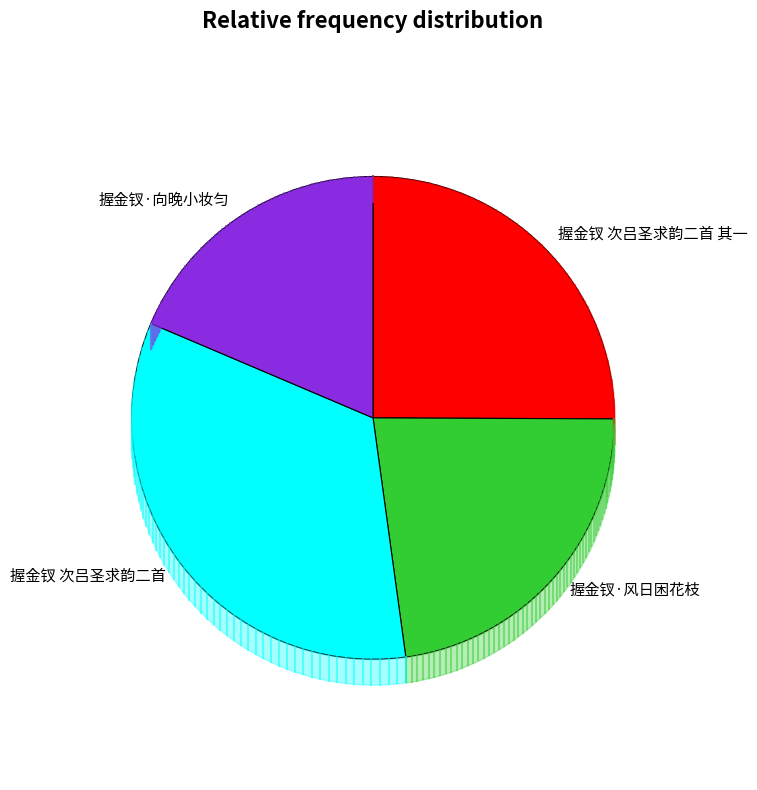

Combined, do 握金钗·向晚小妆匀 and 握金钗 次吕圣求韵二首 account for over 50%?

Yes